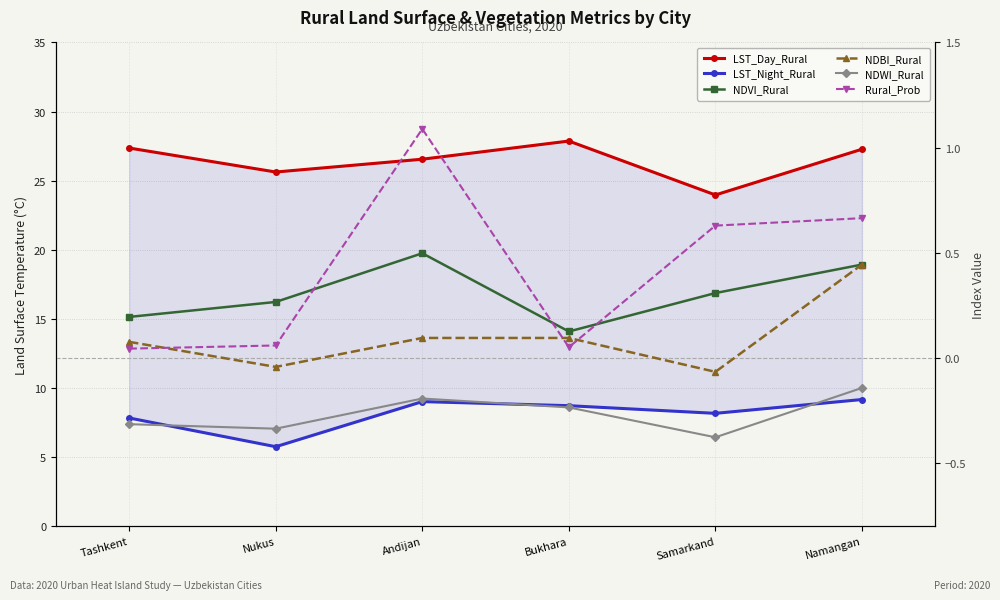

The LST_Day_Rural series shows 39.3 at Samarkand. True or false?

False